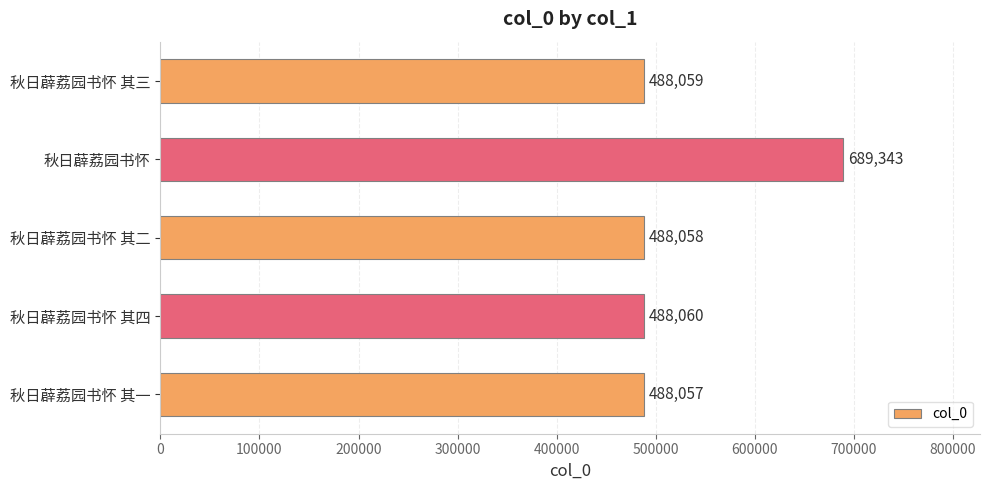

Which has a higher value, 秋日薜荔园书怀 其三 or 秋日薜荔园书怀 其二?

秋日薜荔园书怀 其三